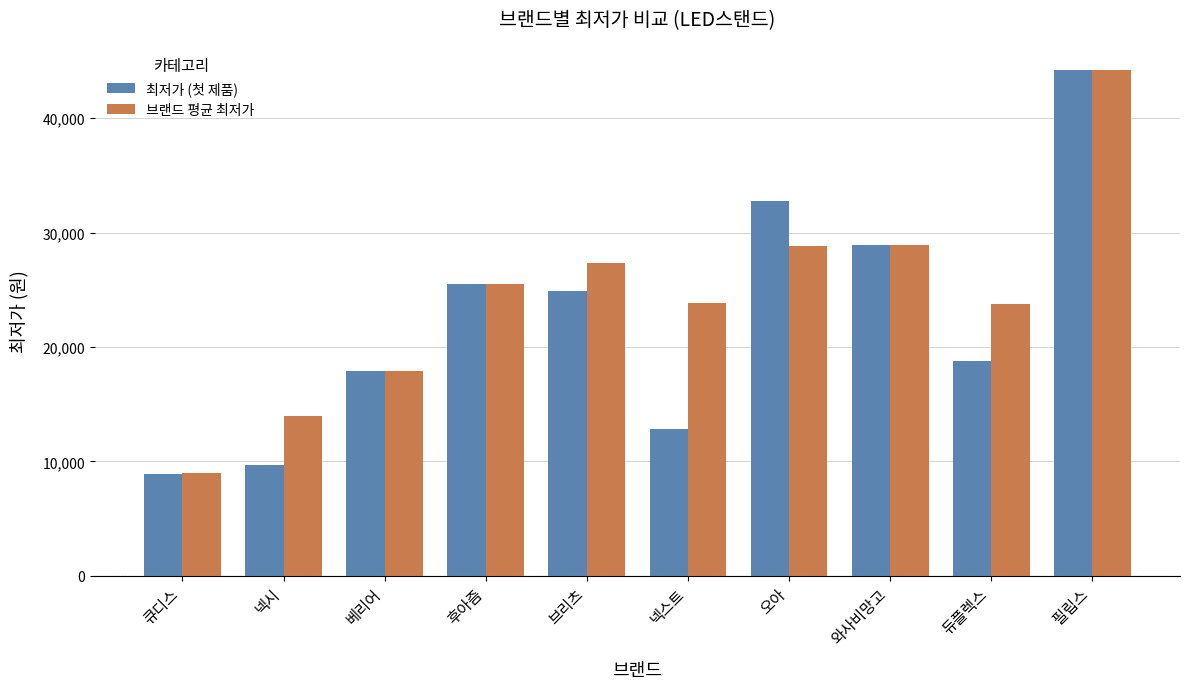

What is the maximum value shown in the chart?

44240